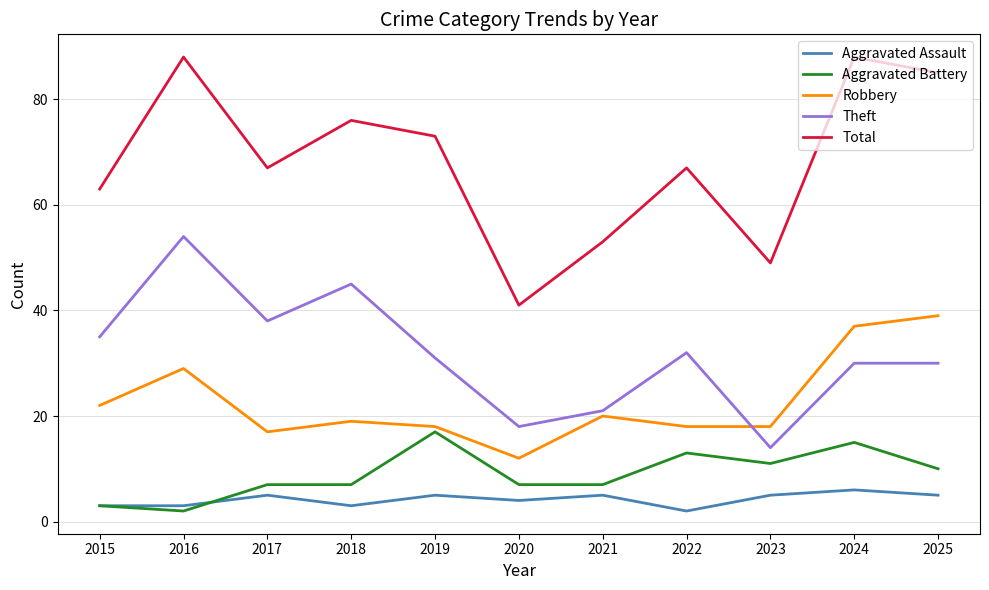

True or false: Aggravated Battery has more than 1 points higher than both neighbors.

True